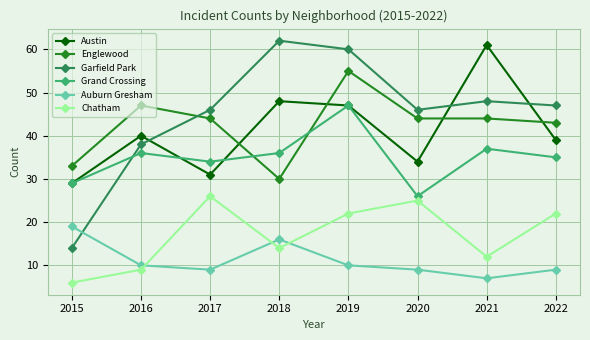

The value of Auburn Gresham at 2015 is 30. True or false?

False